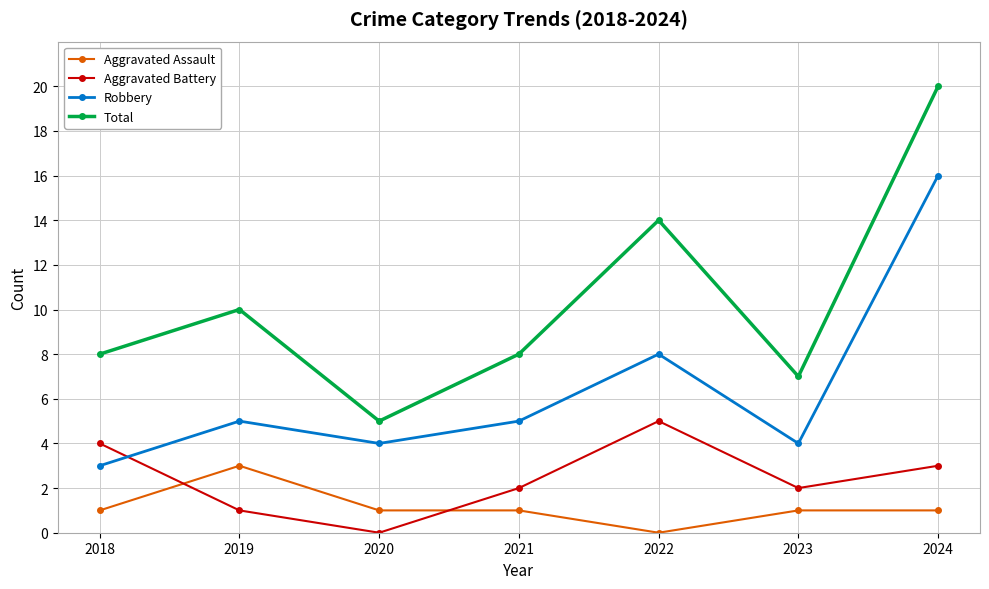

True or false: Aggravated Assault has a value of 4 at 2019.

False